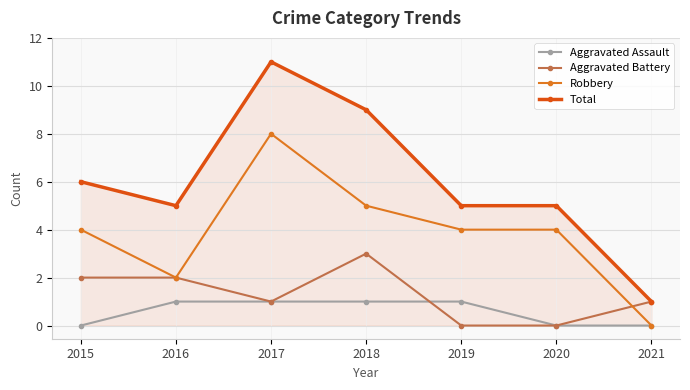

What is the difference between the maximum and minimum values in the Total series?

10